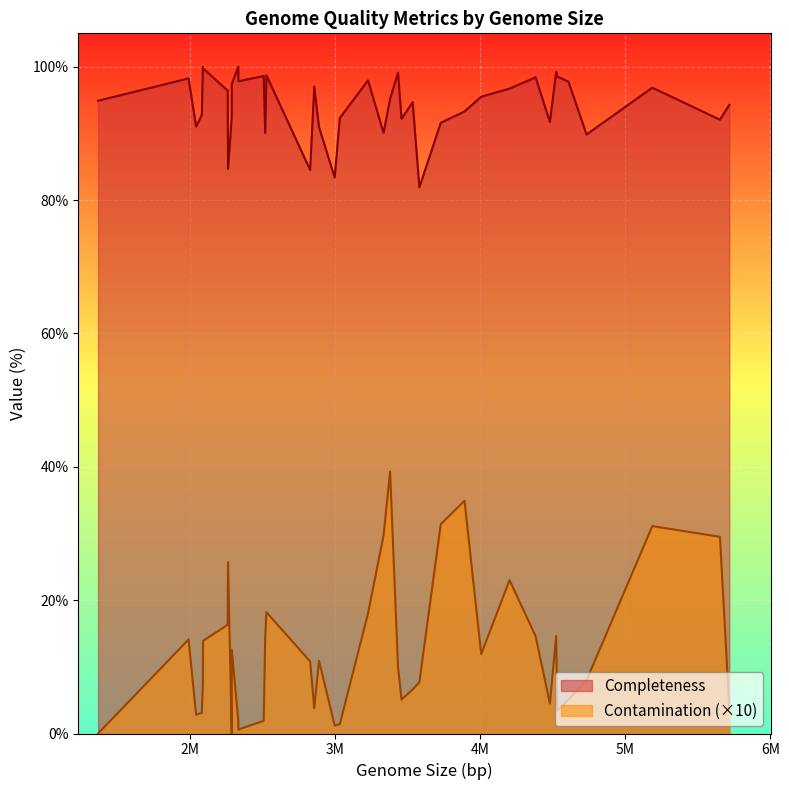

Which series has the widest spread of values?

Contamination (×10)